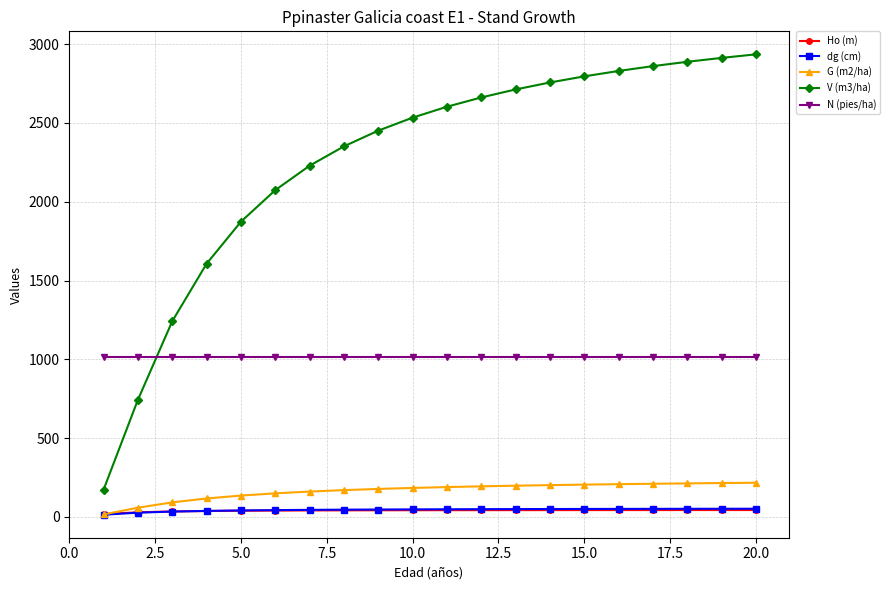

How many intersections are there between V (m3/ha) and N (pies/ha)?

1